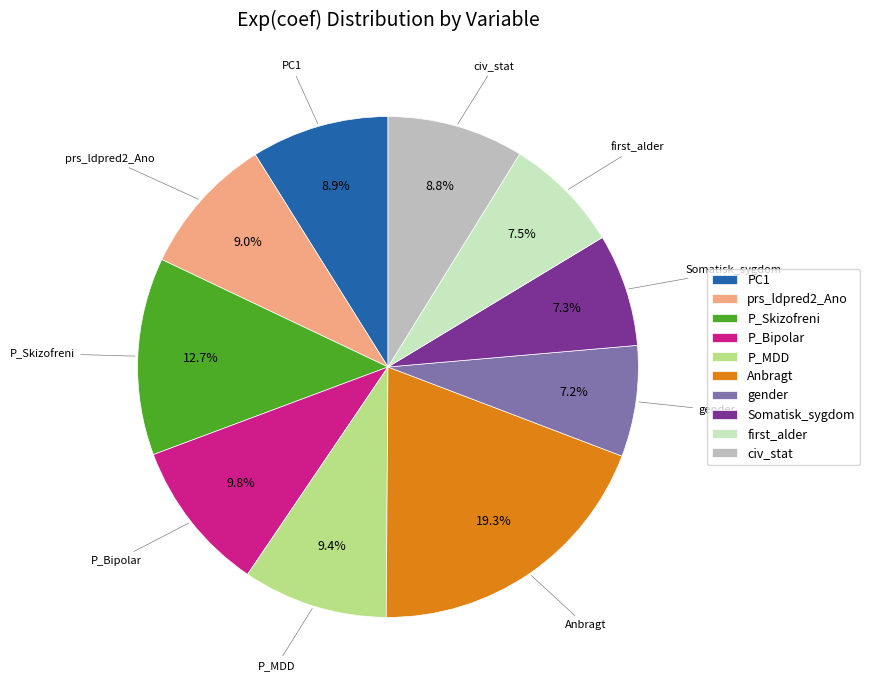

To the nearest percent, what portion does P_Bipolar represent?

10%